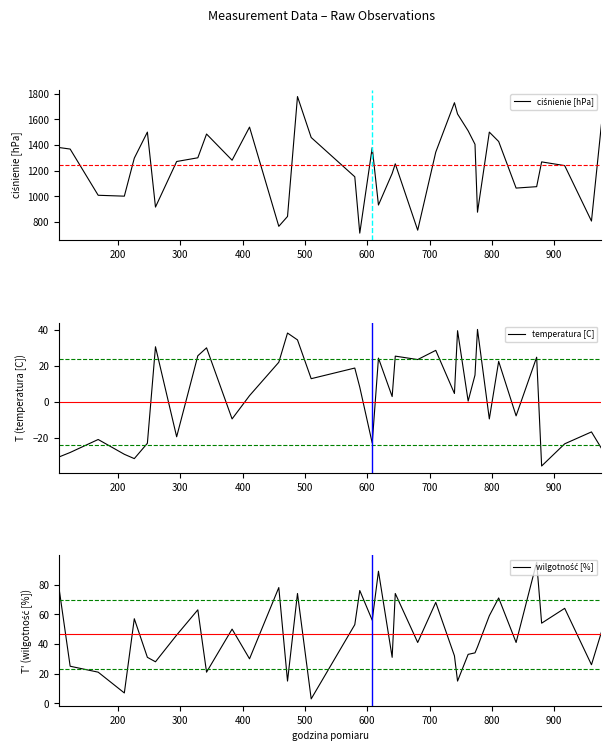

What is the lowest value of the wilgotność [%] series?

3.0